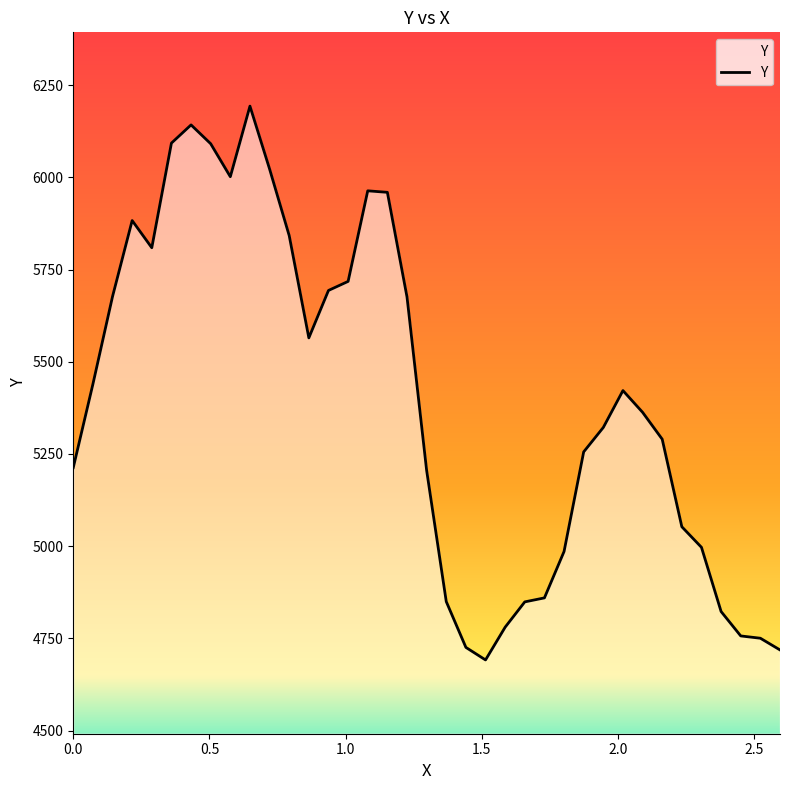

What is the smallest value displayed?

4691.7